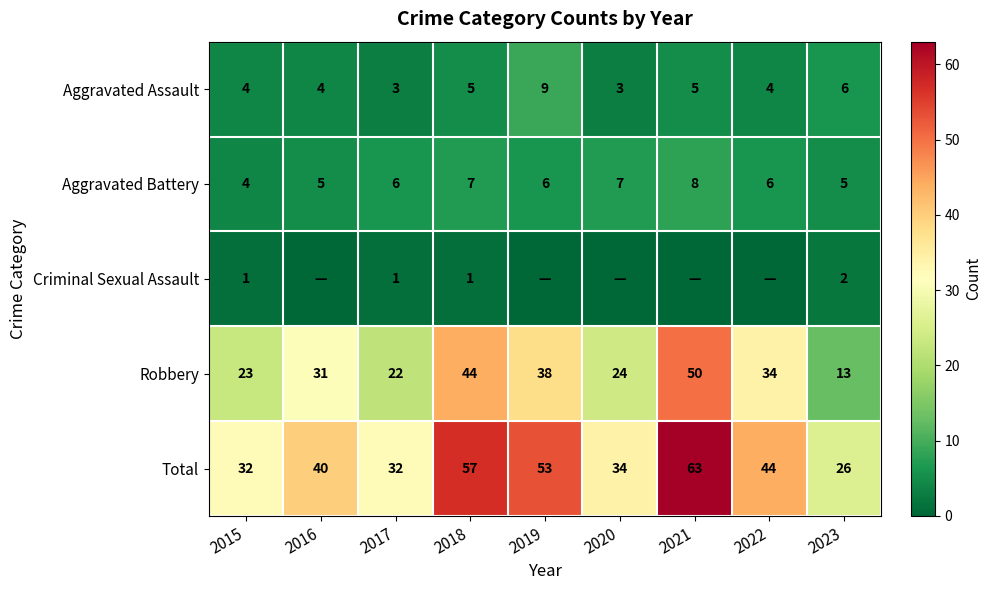

How many data points in Aggravated Battery are less than 6?

3